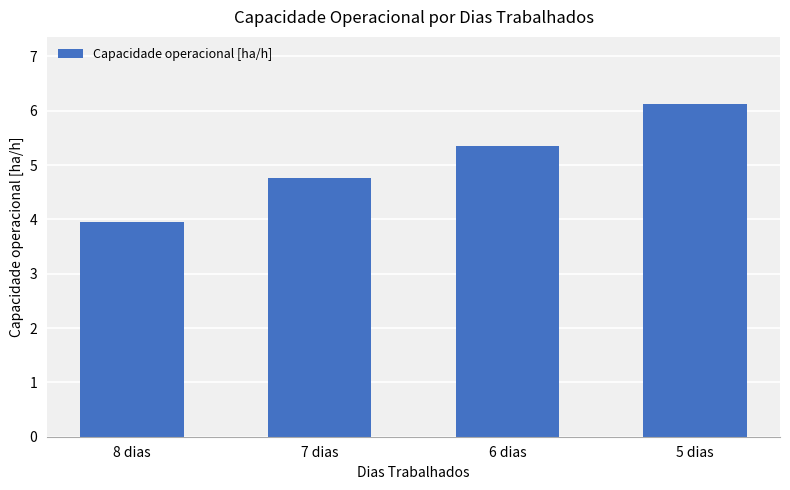

Are the bars horizontal?

No